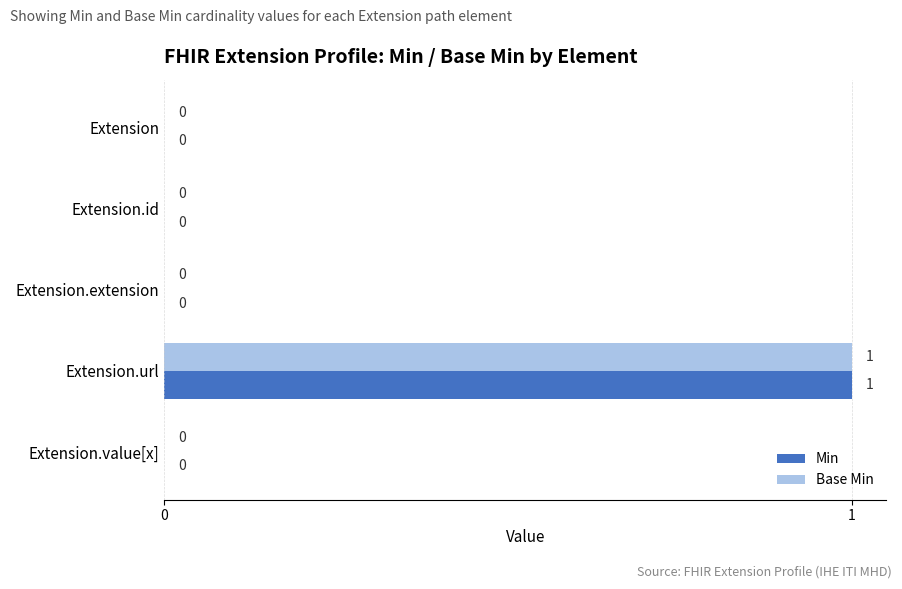

The Base Min series shows -1 at Extension.extension. True or false?

False